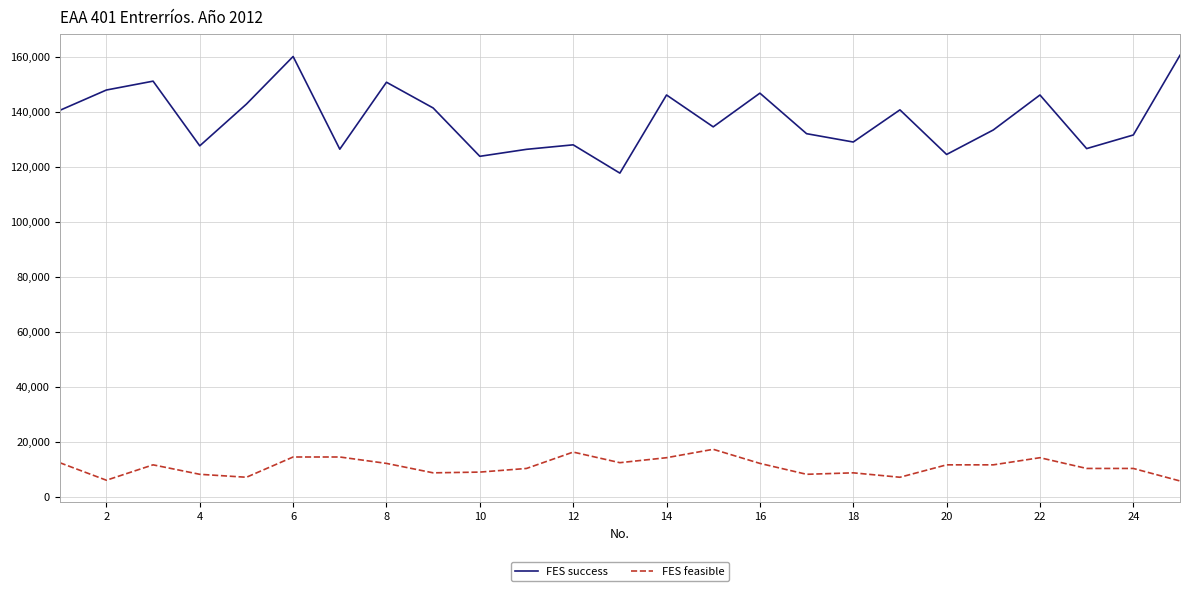

Does the chart have visible grid lines?

Yes